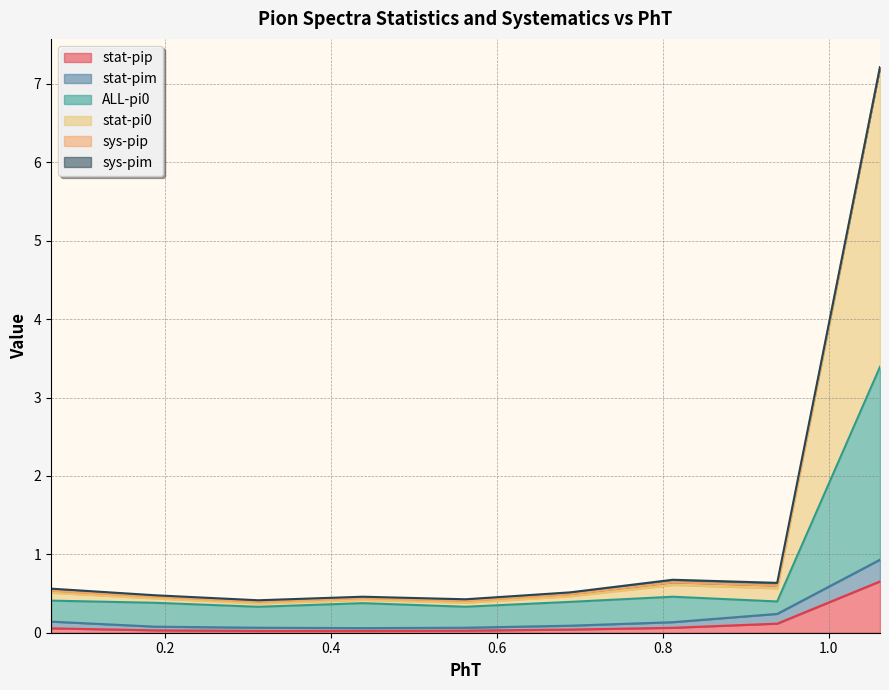

Does the chart display data point markers on the line(s)?

No